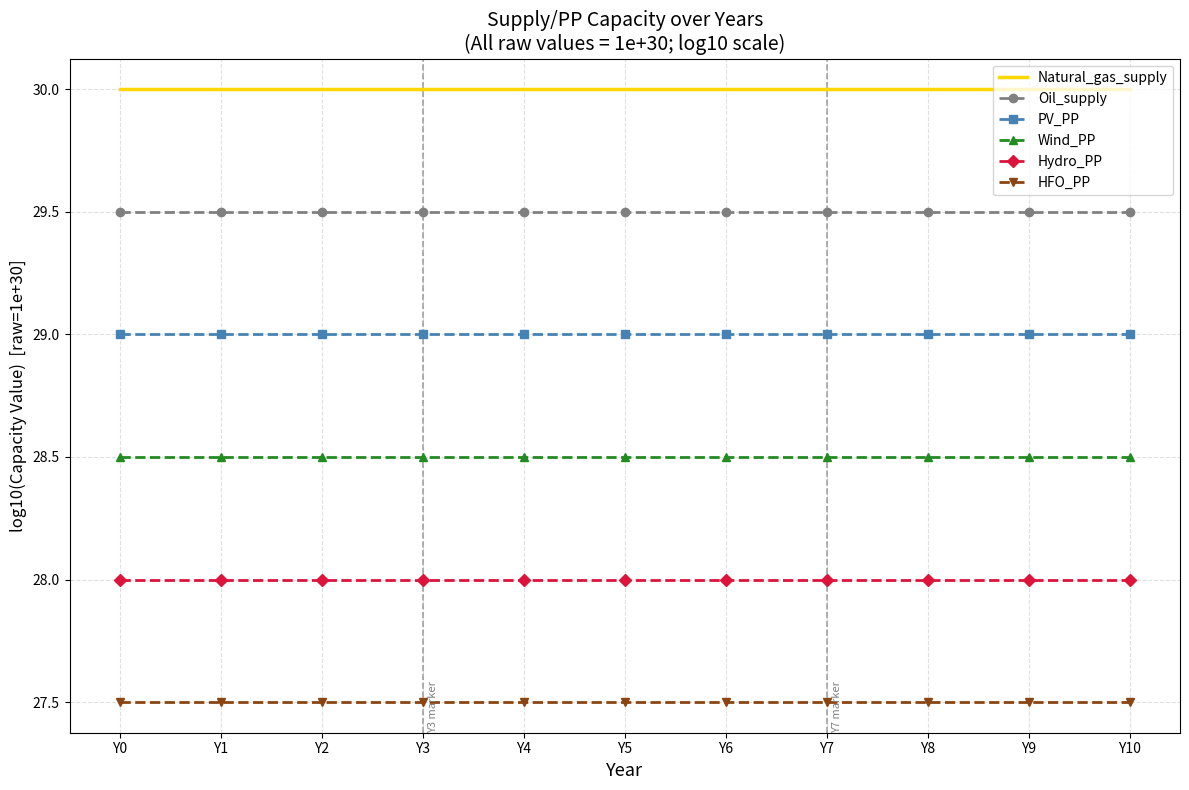

Rank the series by their average value, from lowest to highest.

HFO_PP, Hydro_PP, Wind_PP, PV_PP, Oil_supply, Natural_gas_supply